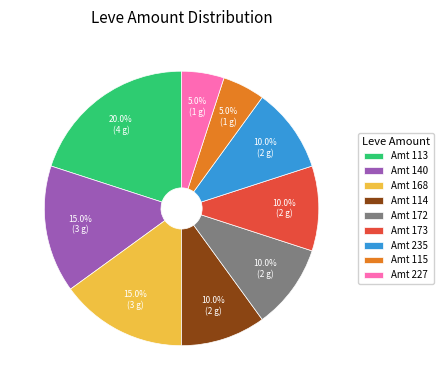

Is there a majority slice in this chart?

No